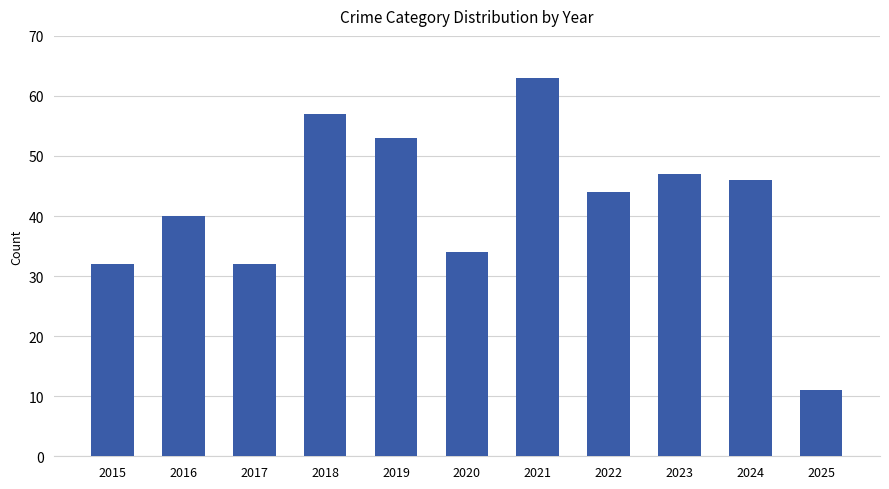

Are the bars grouped side by side (vs. stacked)?

No